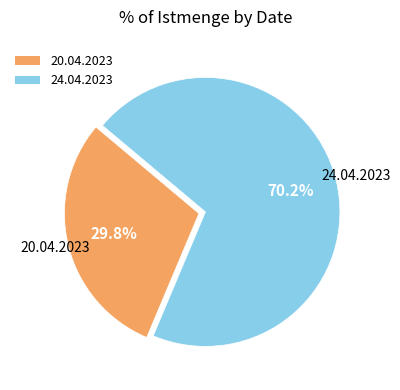

Which has a higher value, 24.04.2023 or 20.04.2023?

24.04.2023